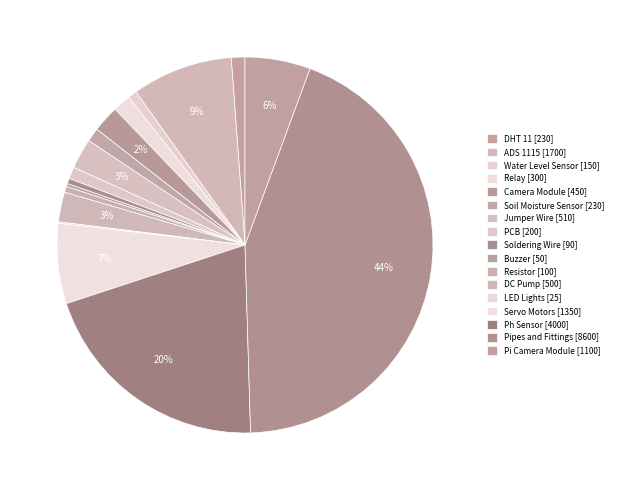

Is it true that Resistor is 1% of the pie?

True